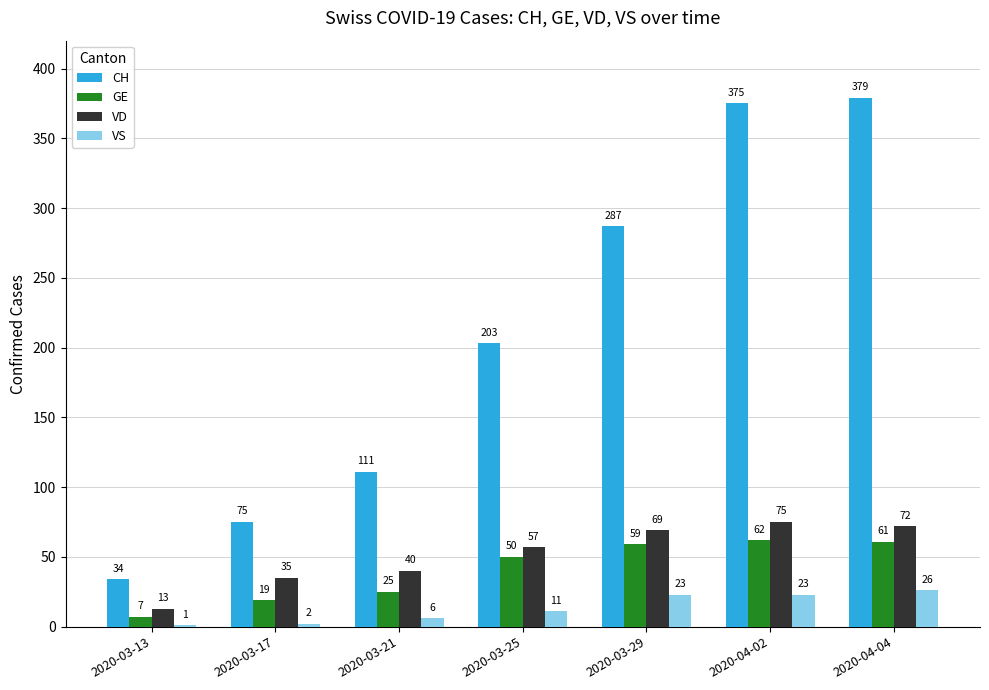

The value of VS at 2020-04-04 is 26. True or false?

True